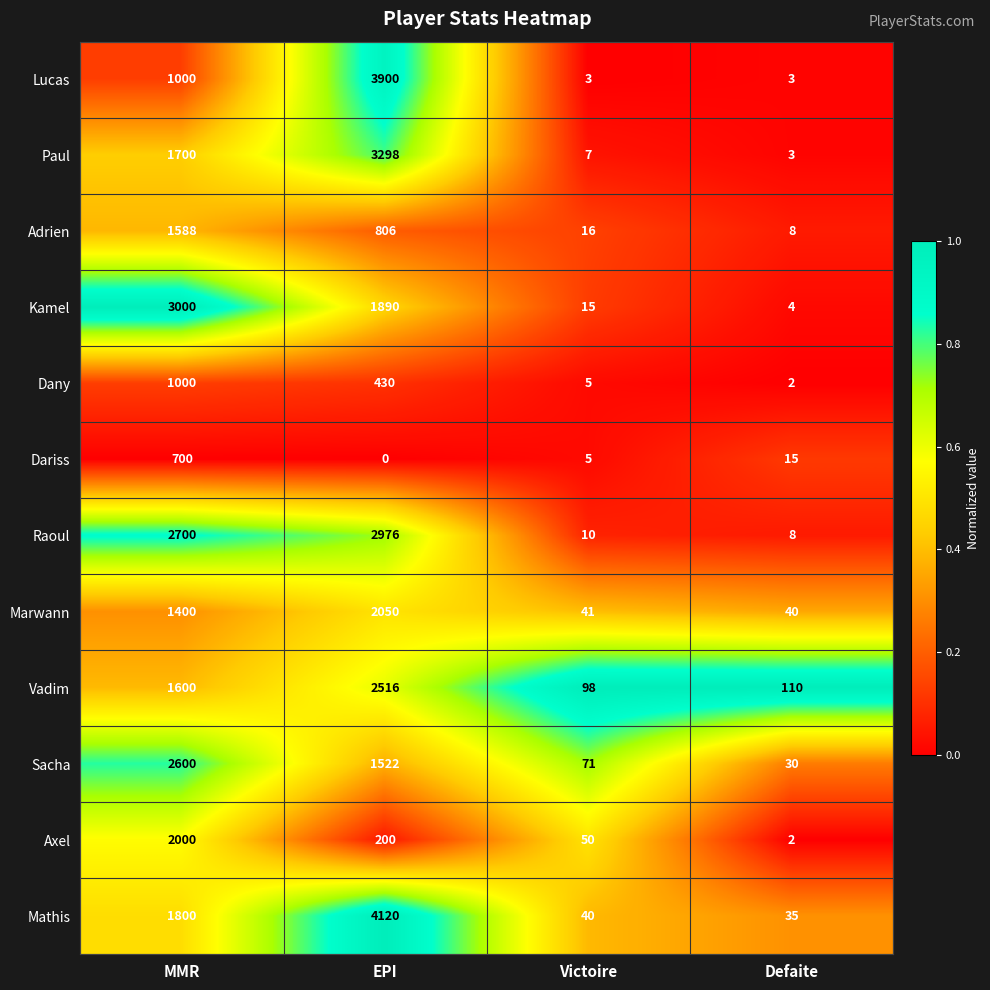

Which series has the largest total across all categories?

Mathis